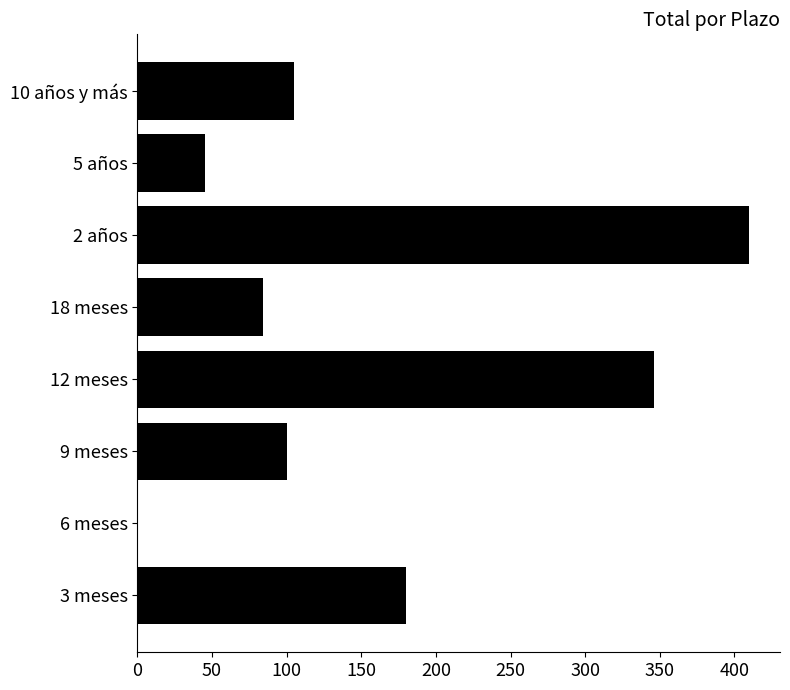

Reading top to bottom, extract all data points from this chart.

10 años y más=105	5 años=45	2 años=410	18 meses=84	12 meses=346	9 meses=100	6 meses=0	3 meses=180